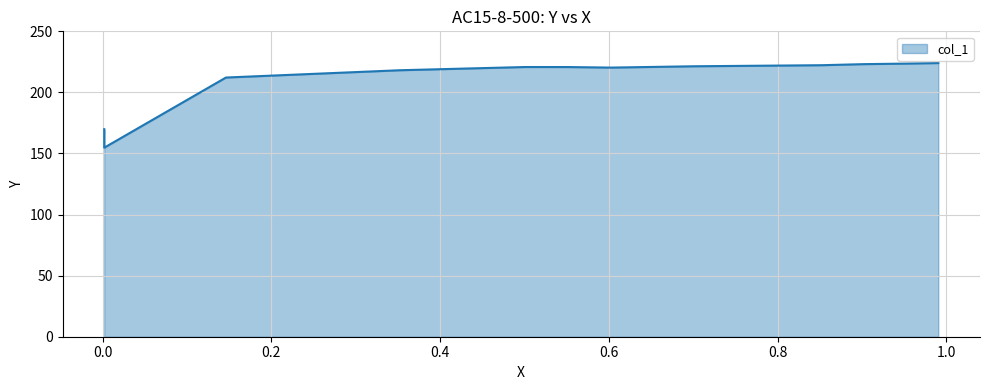

Is it true that the value at 0.002 is 154.7?

True